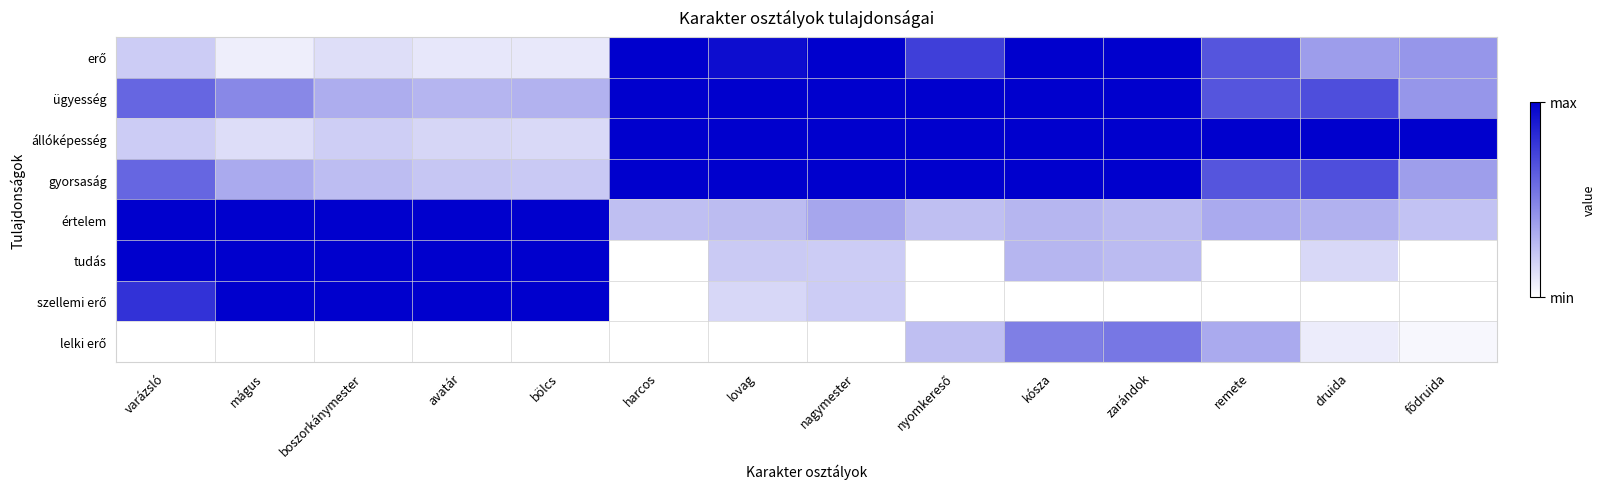

At how many categories does at least one series exceed 0?

14